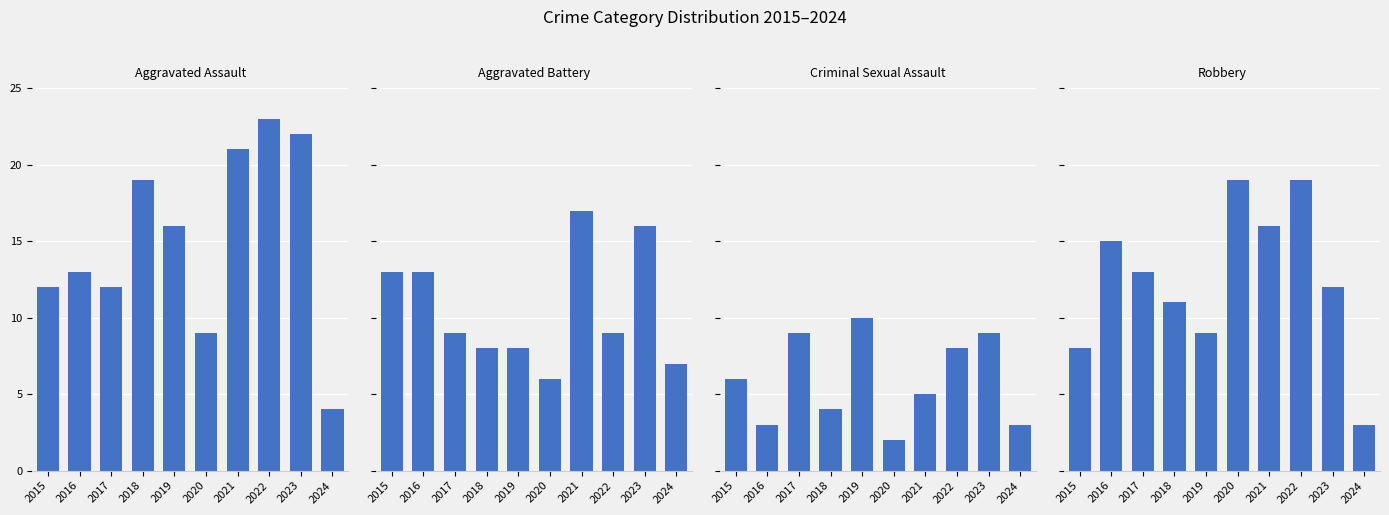

Which series has the widest spread of values?

Aggravated Assault